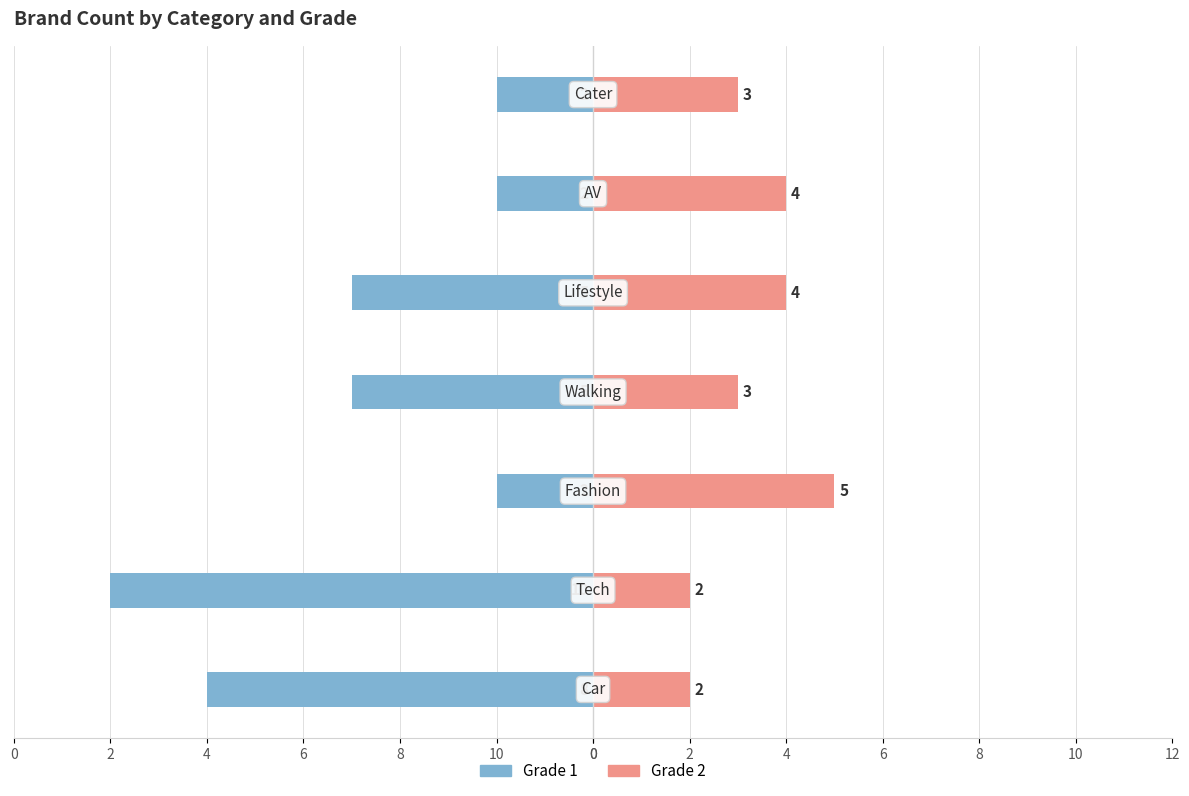

Does the chart contain stacked bars?

No